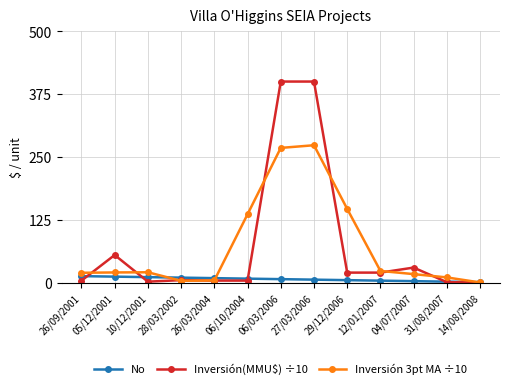

True or false: Inversión 3pt MA ÷10 has a value of 186.8 at 06/10/2004.

False